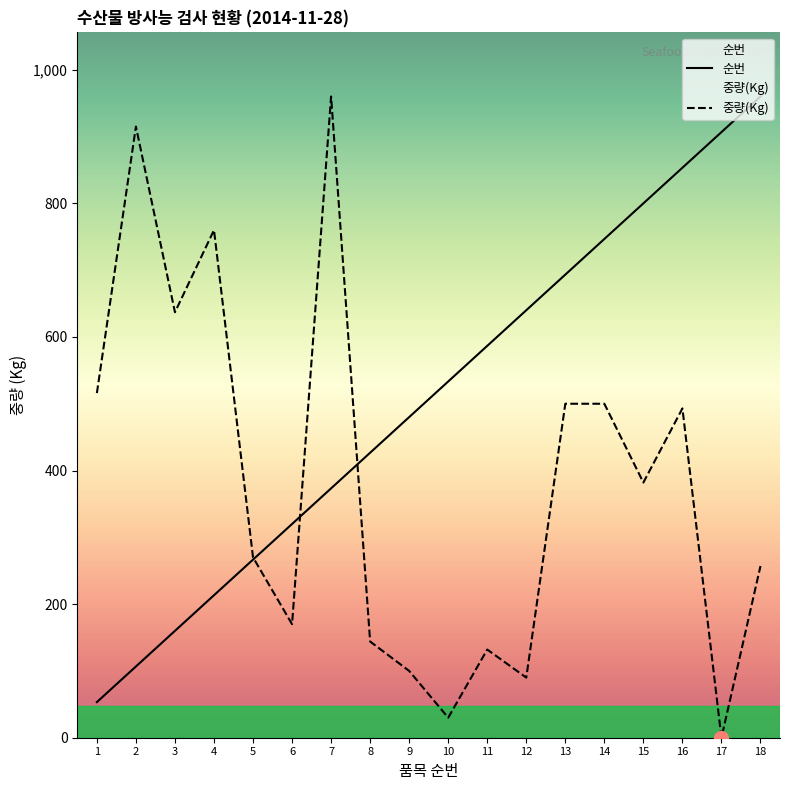

True or false: 중량(Kg) has a value of 960.0 at 7.

True